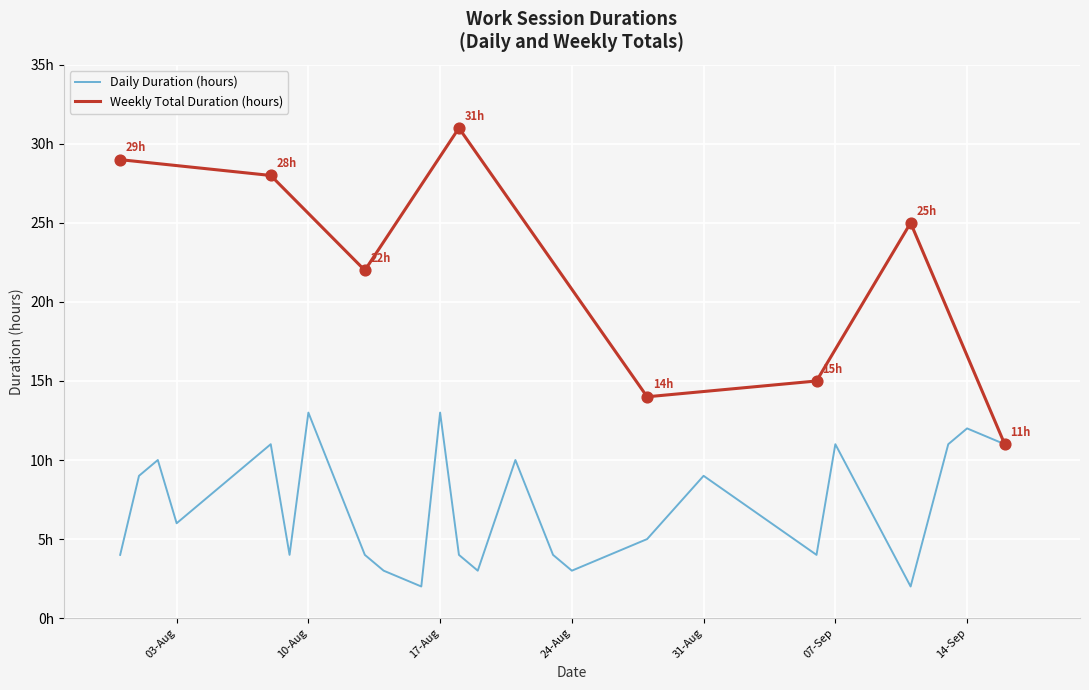

What is the change in value from Week 7 to Week 9?

-4.0